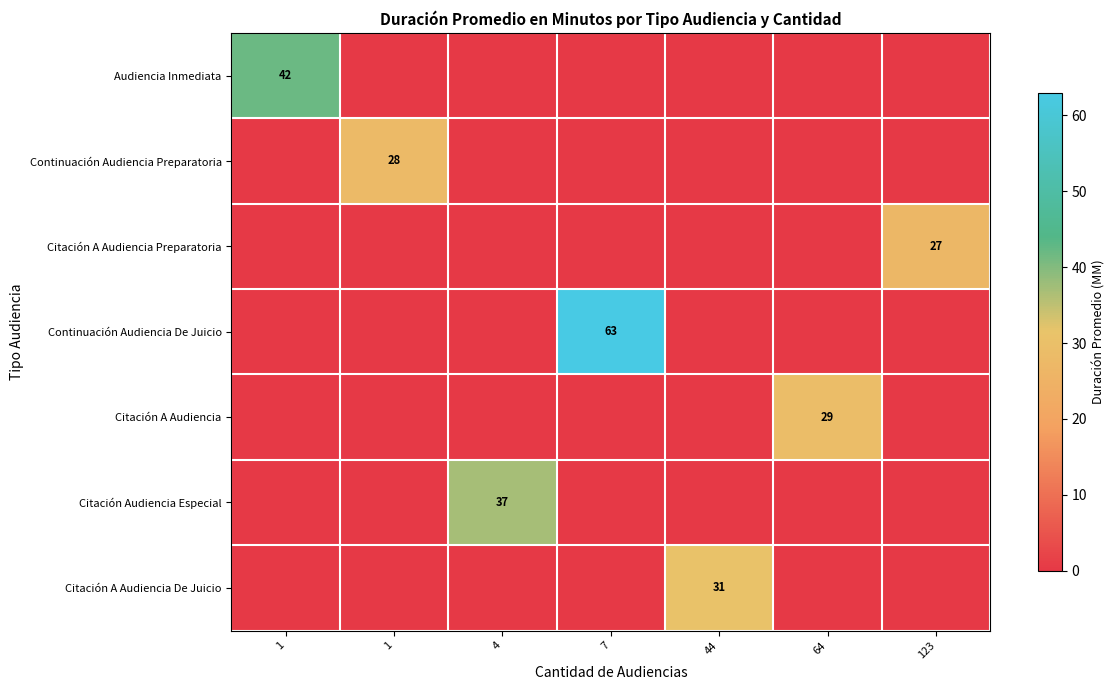

How many values in the Citación A Audiencia Preparatoria series exceed 0?

1